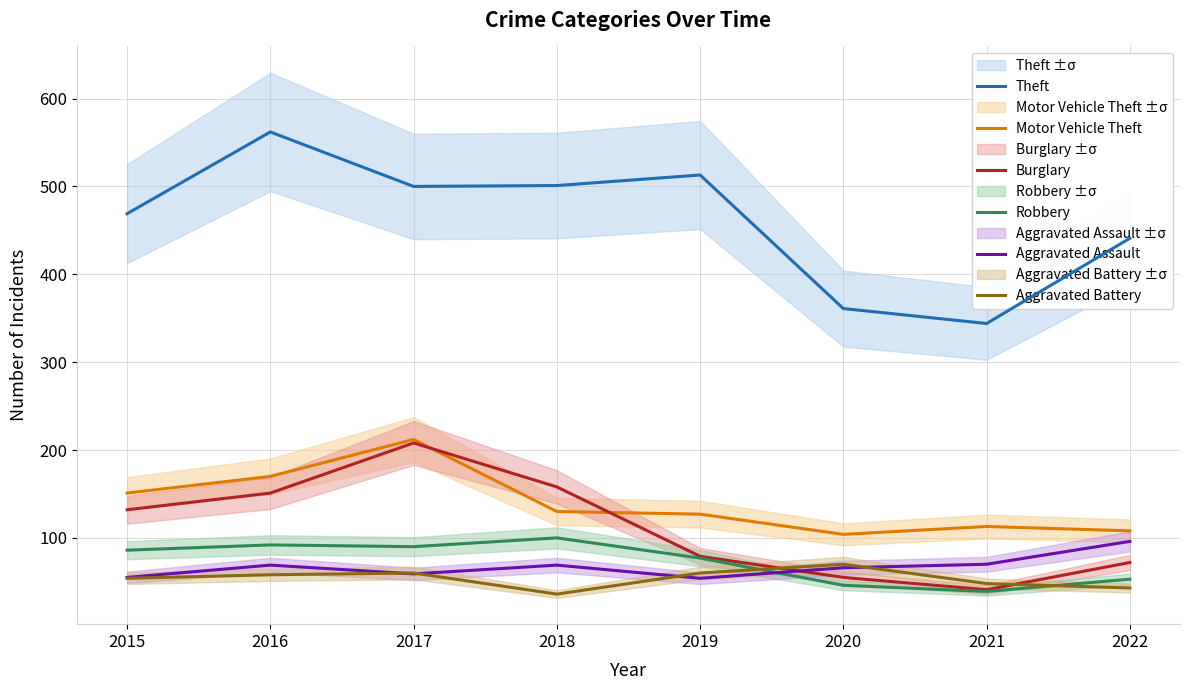

List the series in order of their peak value, highest first.

Theft, Motor Vehicle Theft, Burglary, Robbery, Aggravated Assault, Aggravated Battery